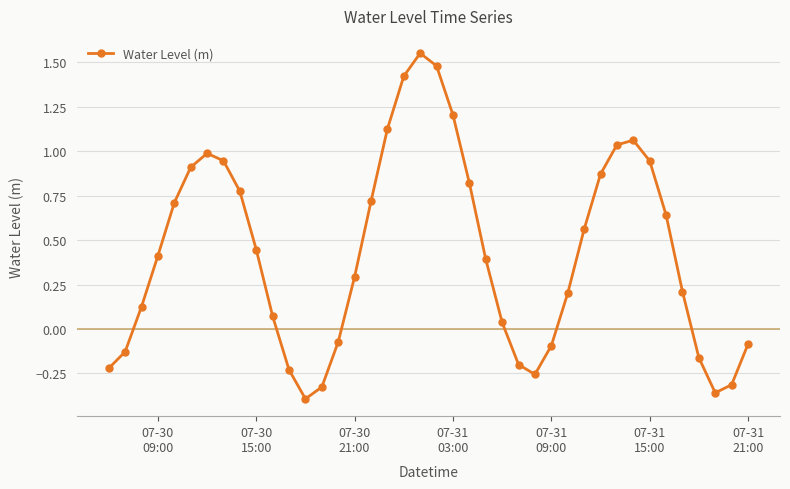

How many points are higher than both their immediate neighbors (excluding endpoints)?

3